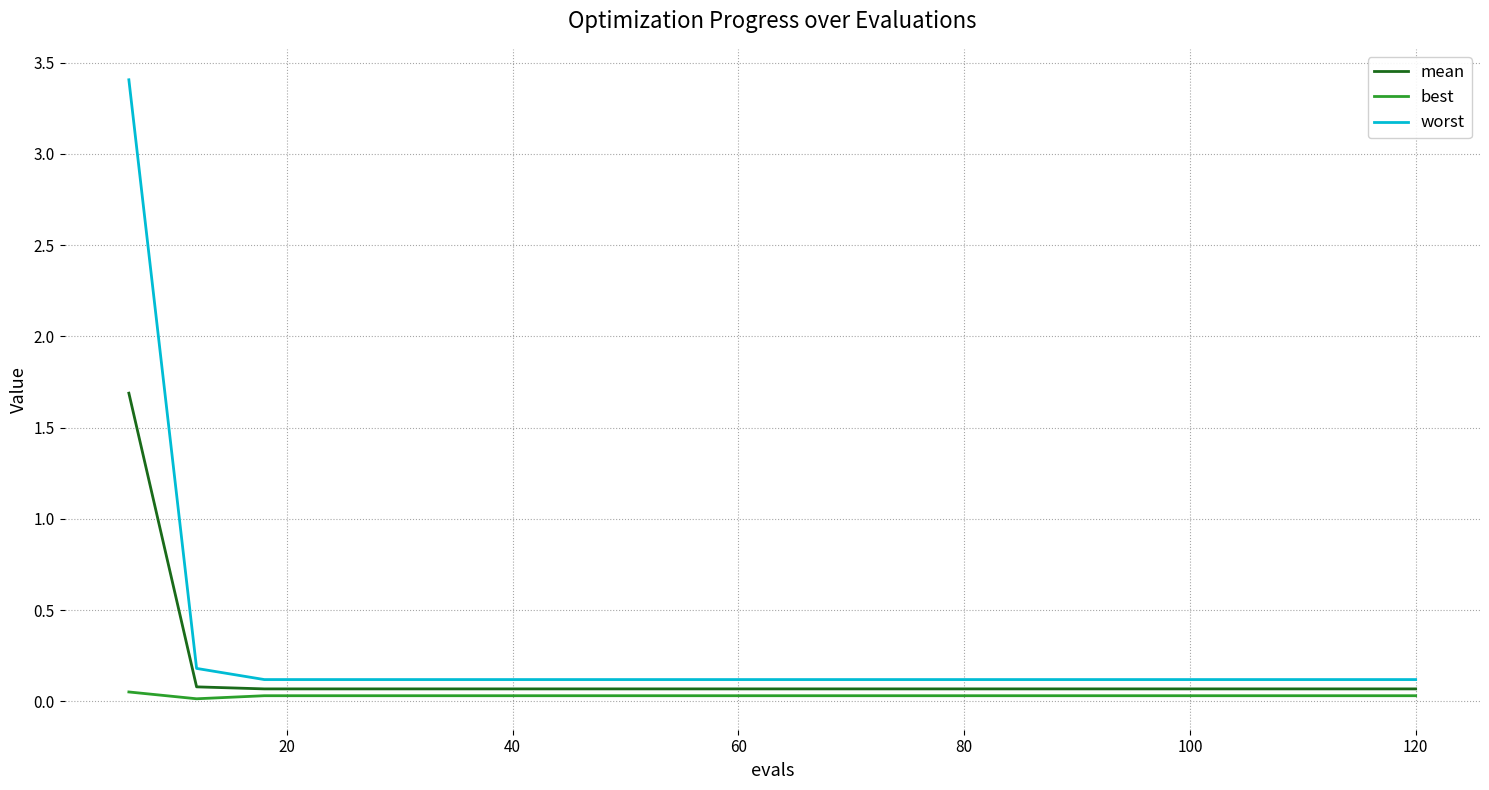

Does the chart display data point markers on the line(s)?

No